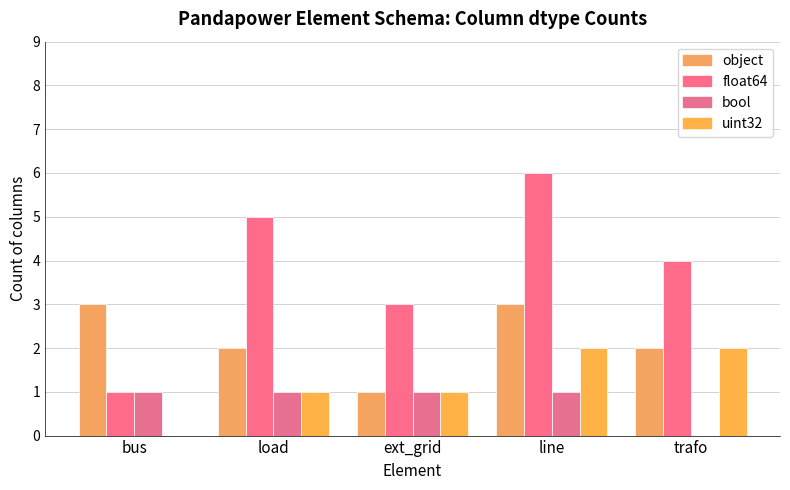

Is the value of uint32 at line greater than the value of object at line?

No